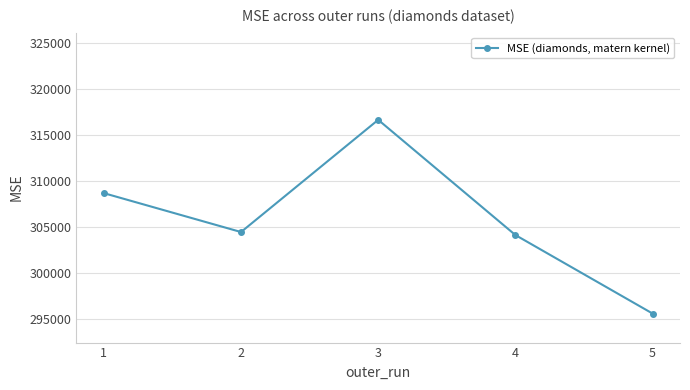

Reading left to right, transcribe all the data shown in this chart.

308664.7	304443.8	316624.7	304119.4	295596.9